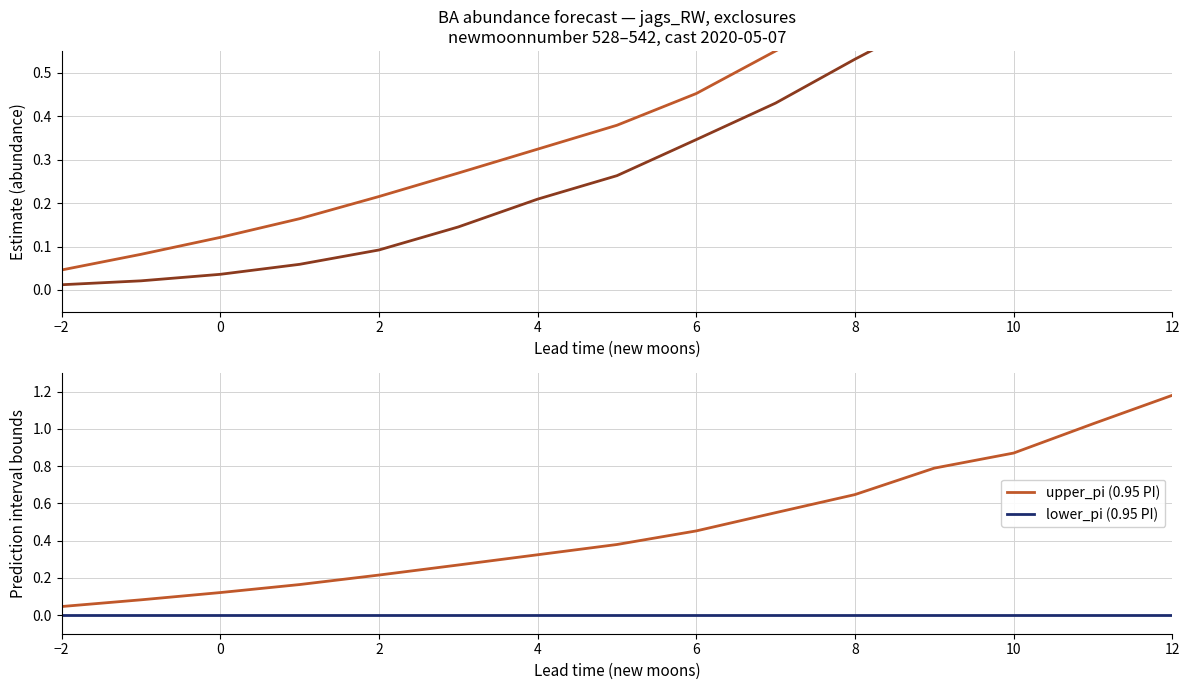

At which label does upper_pi (0.95 PI) reach its peak?

12